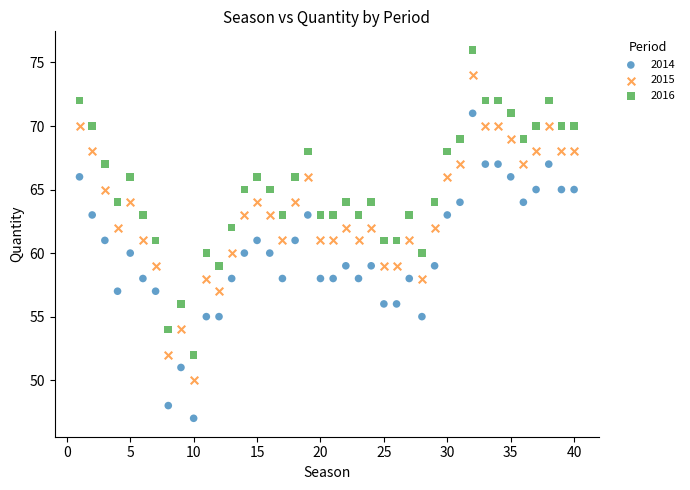

Which series reaches the minimum Y coordinate?

2014